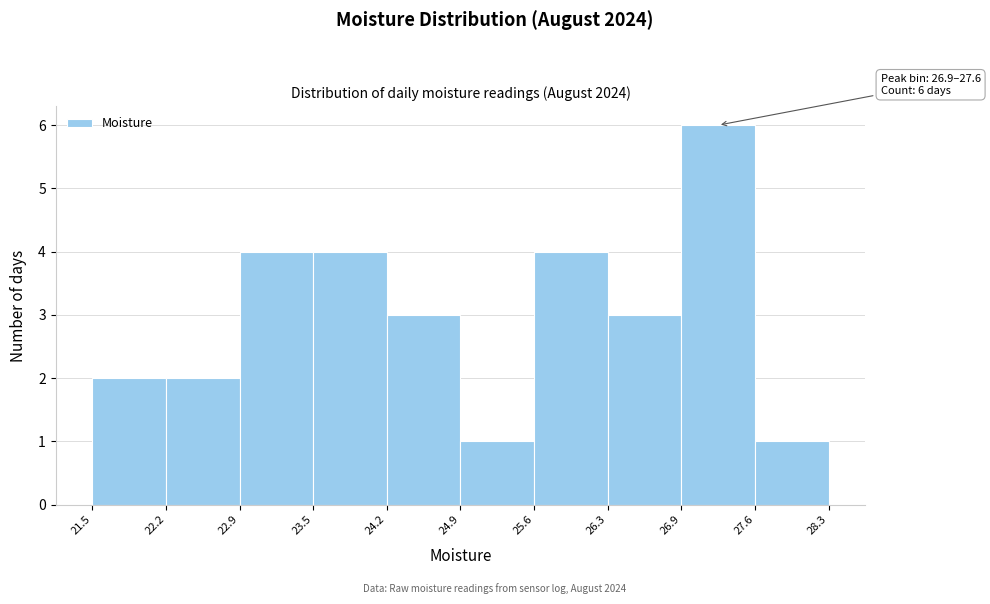

Which range on the x-axis has the tallest bar?

26.9 to 27.6